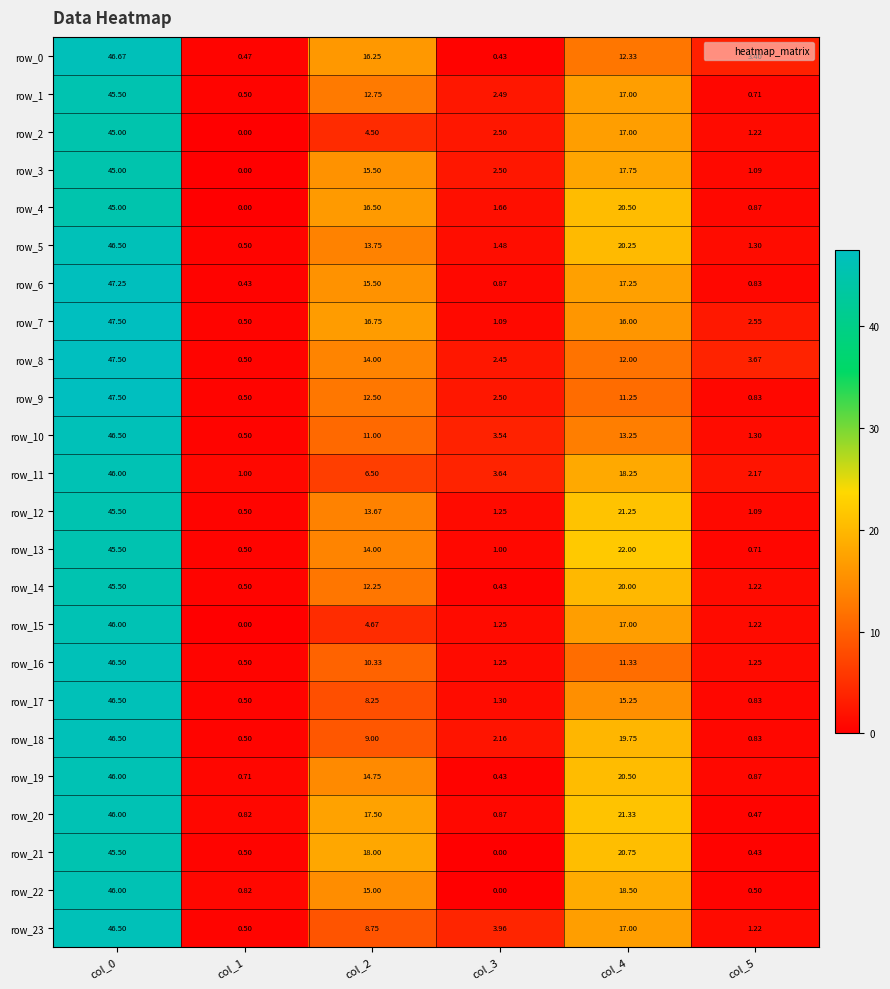

What is the difference between the row_10 values at col_1 and col_3?

3.0